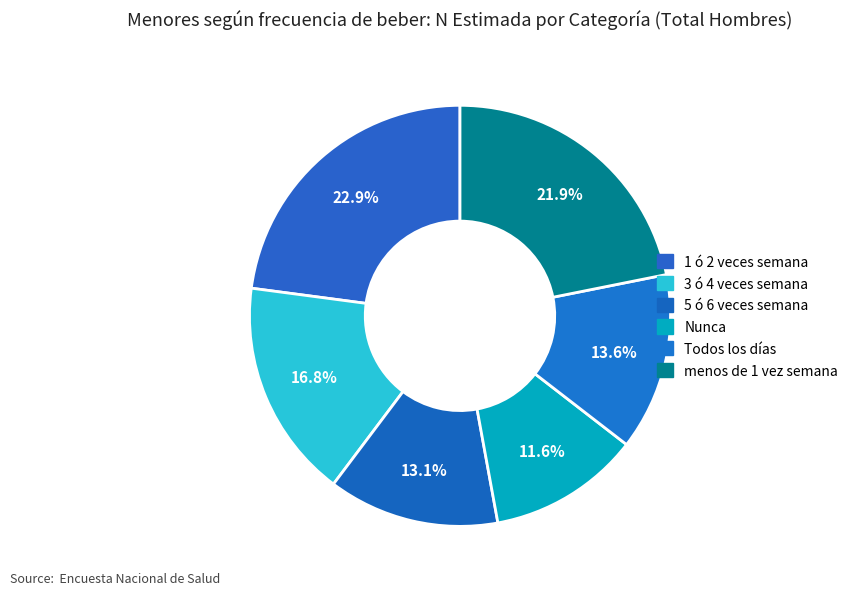

What percentage is NOT represented by 1 ó 2 veces semana?

77.1%